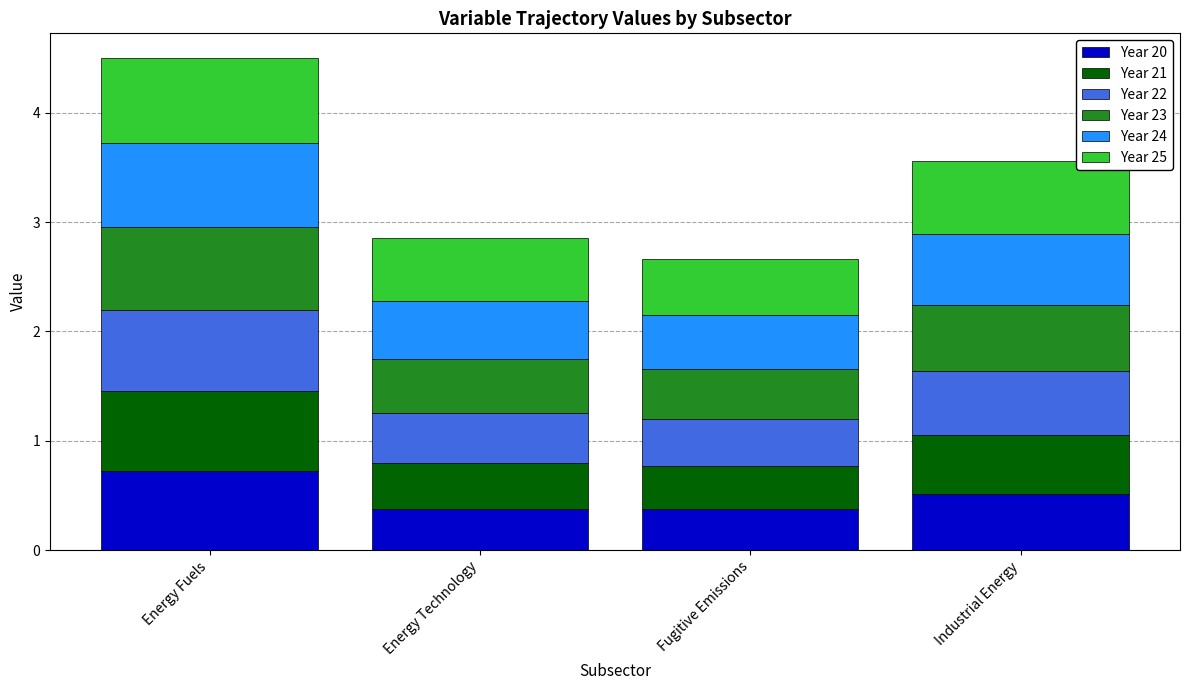

At which category is the sum across all series the highest?

Energy Fuels